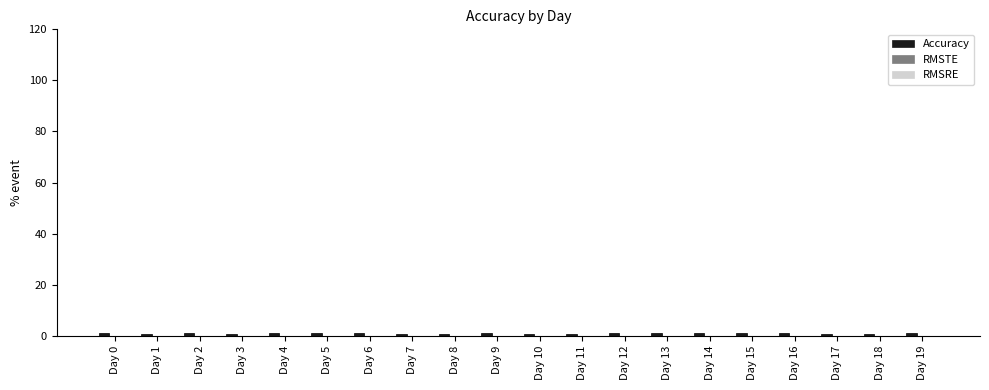

What is the average value?

0.9